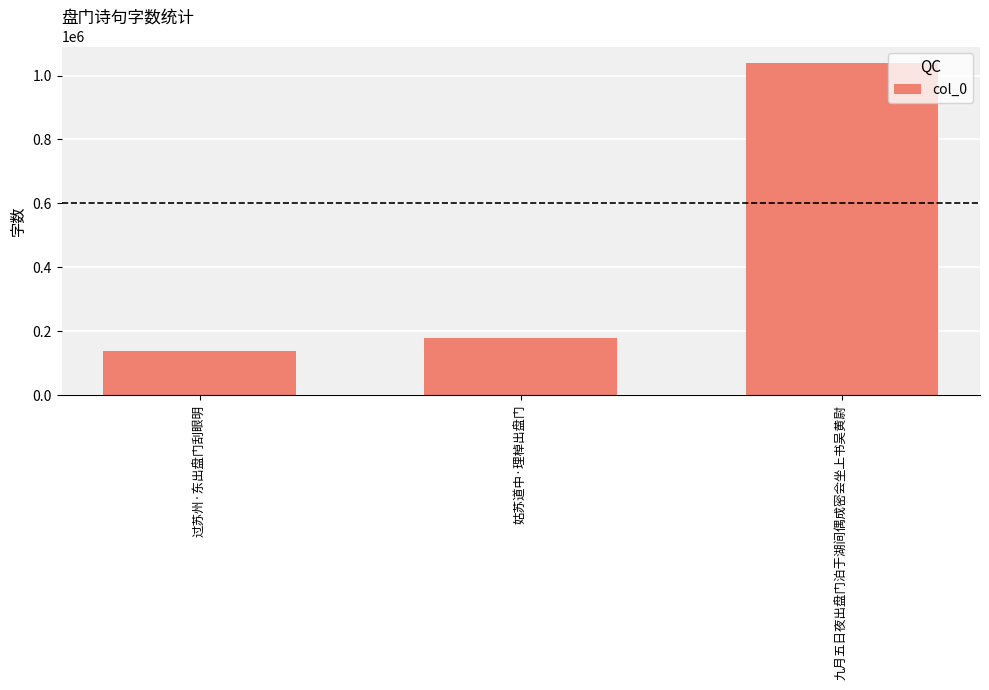

Which label corresponds to the smallest value in the chart?

过苏州·东出盘门刮眼明